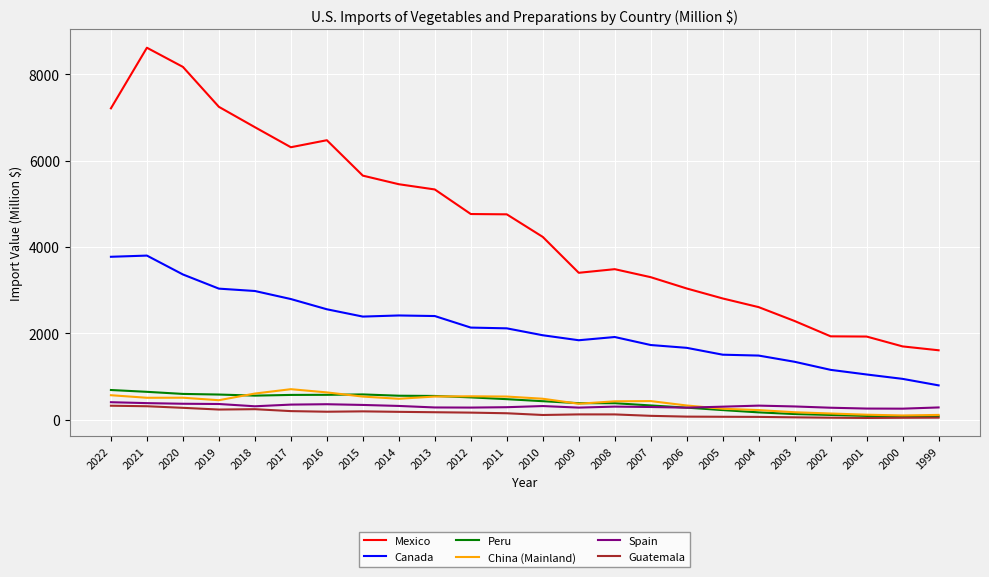

What is the spread (max minus min) of values at 2017?

6110.2